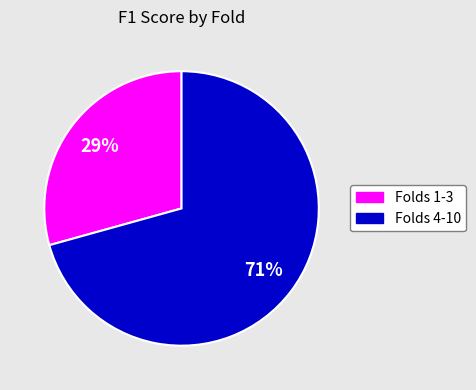

To the nearest percent, what is the average slice percentage?

50%